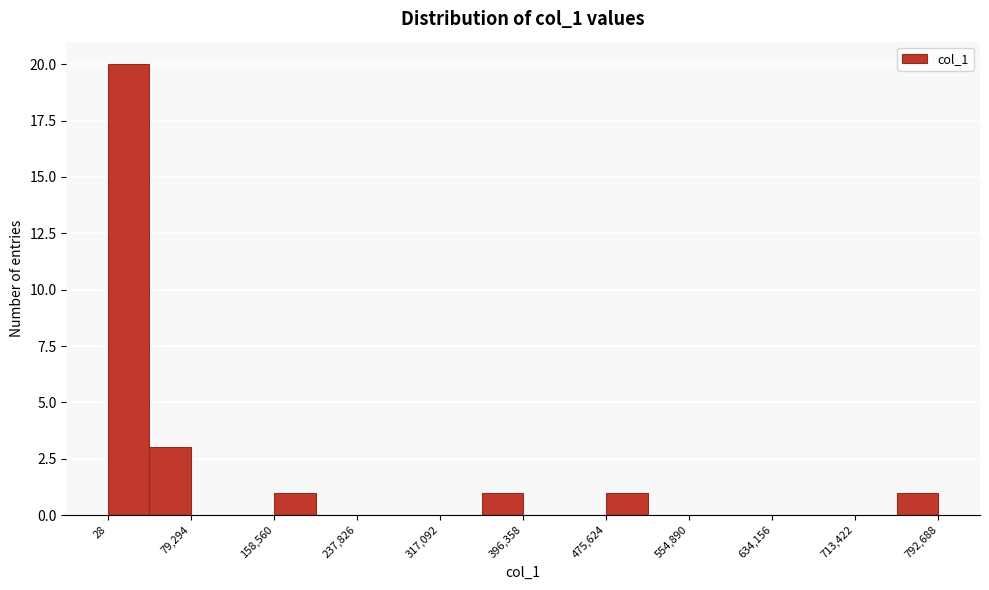

Around what value on the x-axis is the tallest bar? Give the approximate position of its centre, as read against the axis.

20000